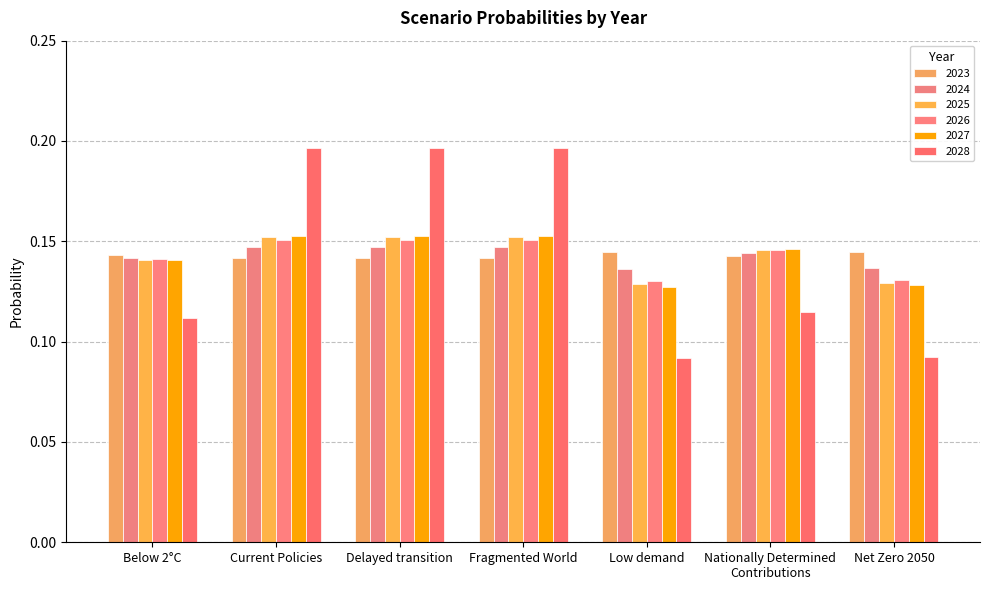

What is the average value of the 2028 series?

0.1